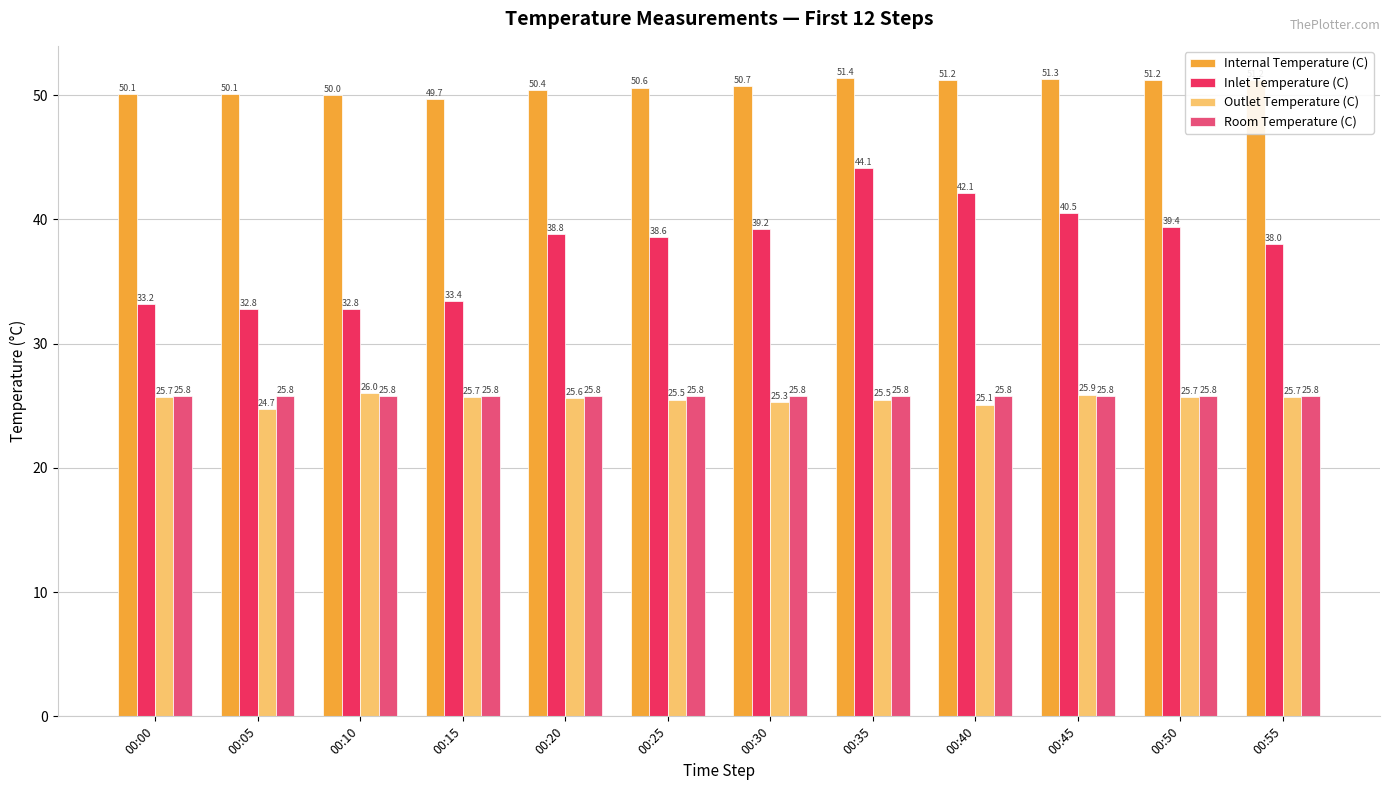

Where does the Inlet Temperature (C) series first go above 38?

00:20